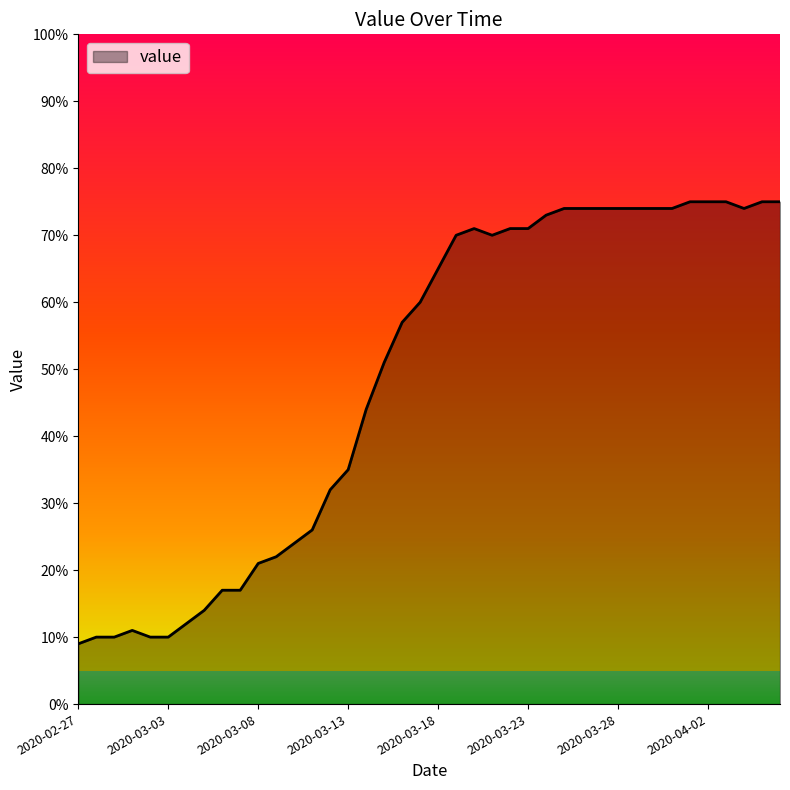

What is the minimum value shown in the chart?

9